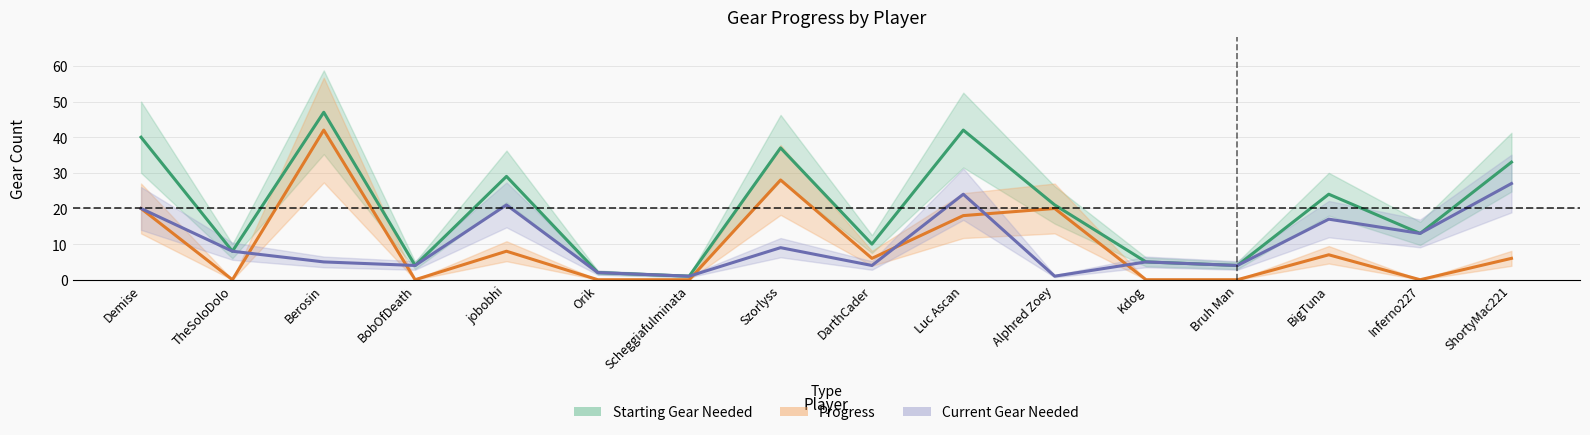

True or false: Progress and Current Gear Needed intersect in this chart.

True